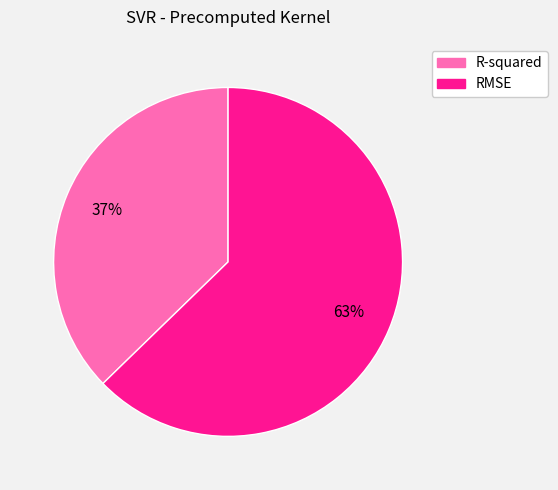

Rank the categories by value from highest to lowest.

RMSE, R-squared